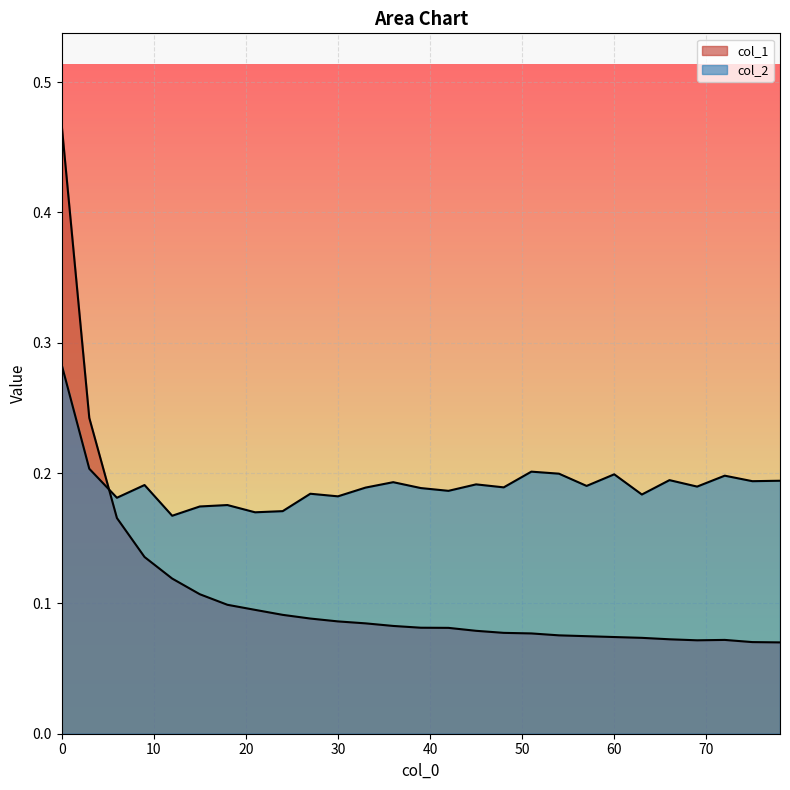

What is the value of the col_2 point at the 13th from the left?

0.2